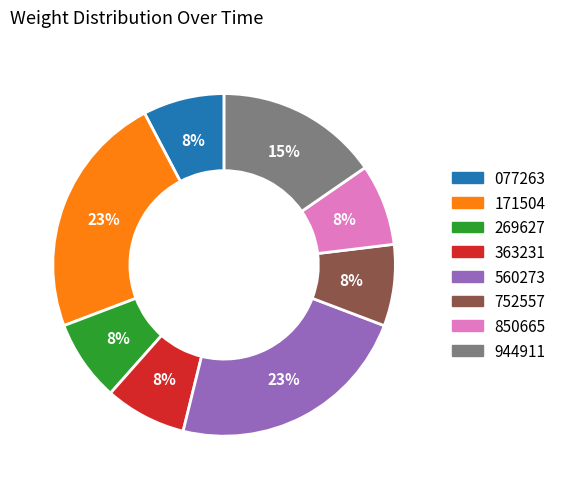

To the nearest percent, what is the average slice percentage?

12%